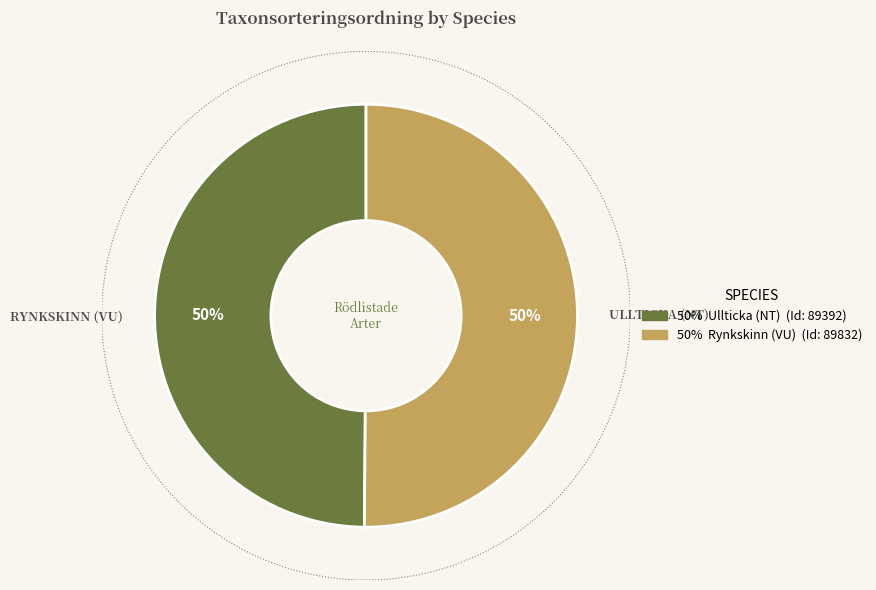

Rank the categories by value from highest to lowest.

Rynkskinn (VU), Ullticka (NT)